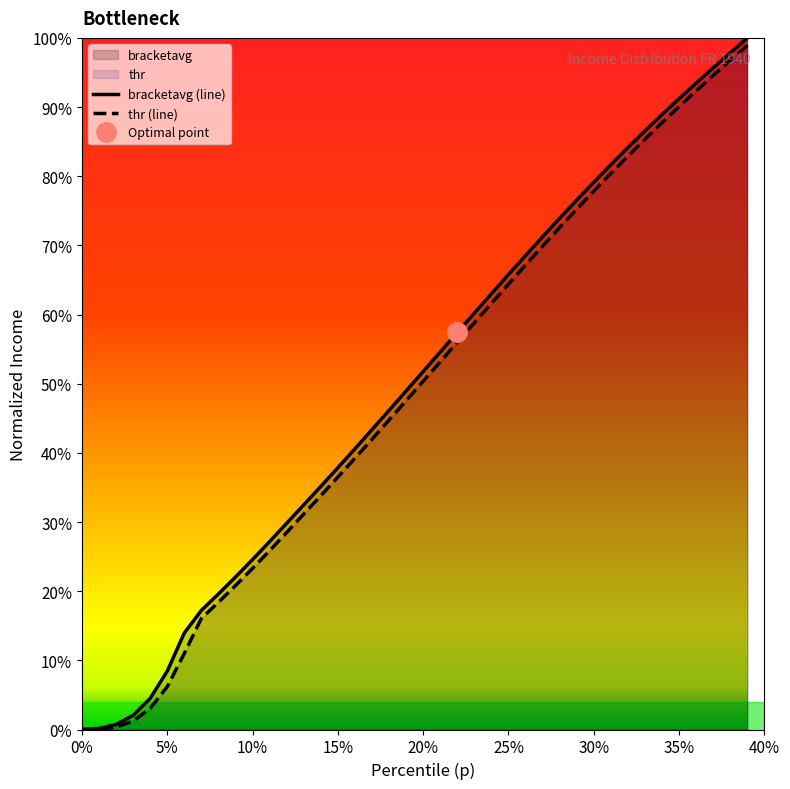

What value does the p series have at 35?

0.9